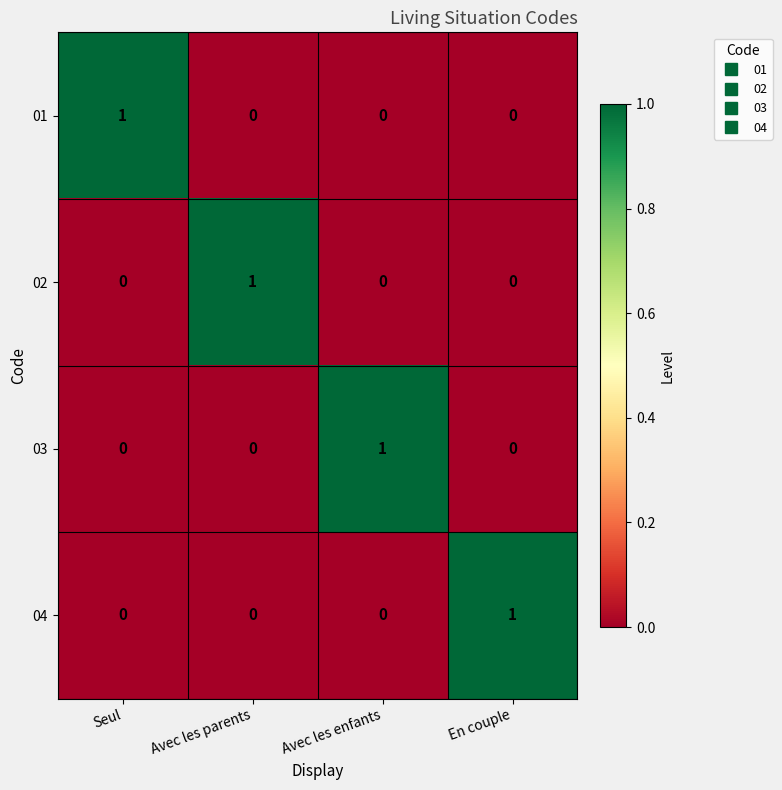

True or false: 01 has a value of 1 at Seul.

True